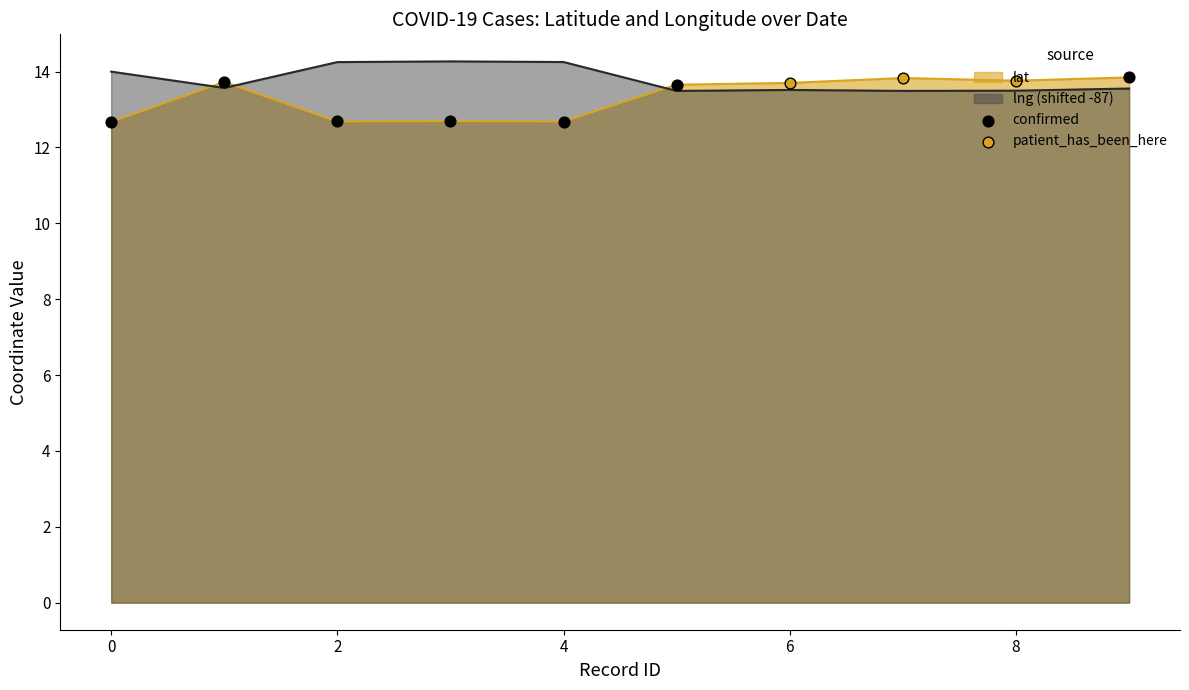

Is the value of lat at 2020-09-03 greater than the value of lng at 2020-09-03?

Yes